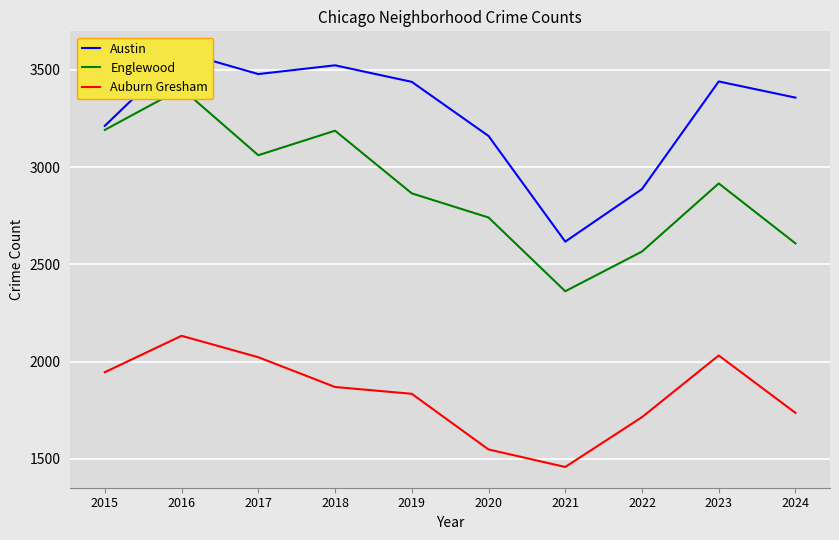

How many values in the Auburn Gresham series are below 1870?

5